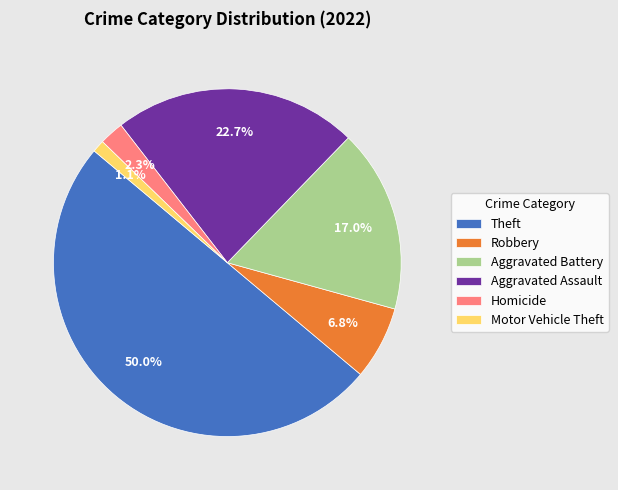

Which slice represents more than half of the pie?

Theft